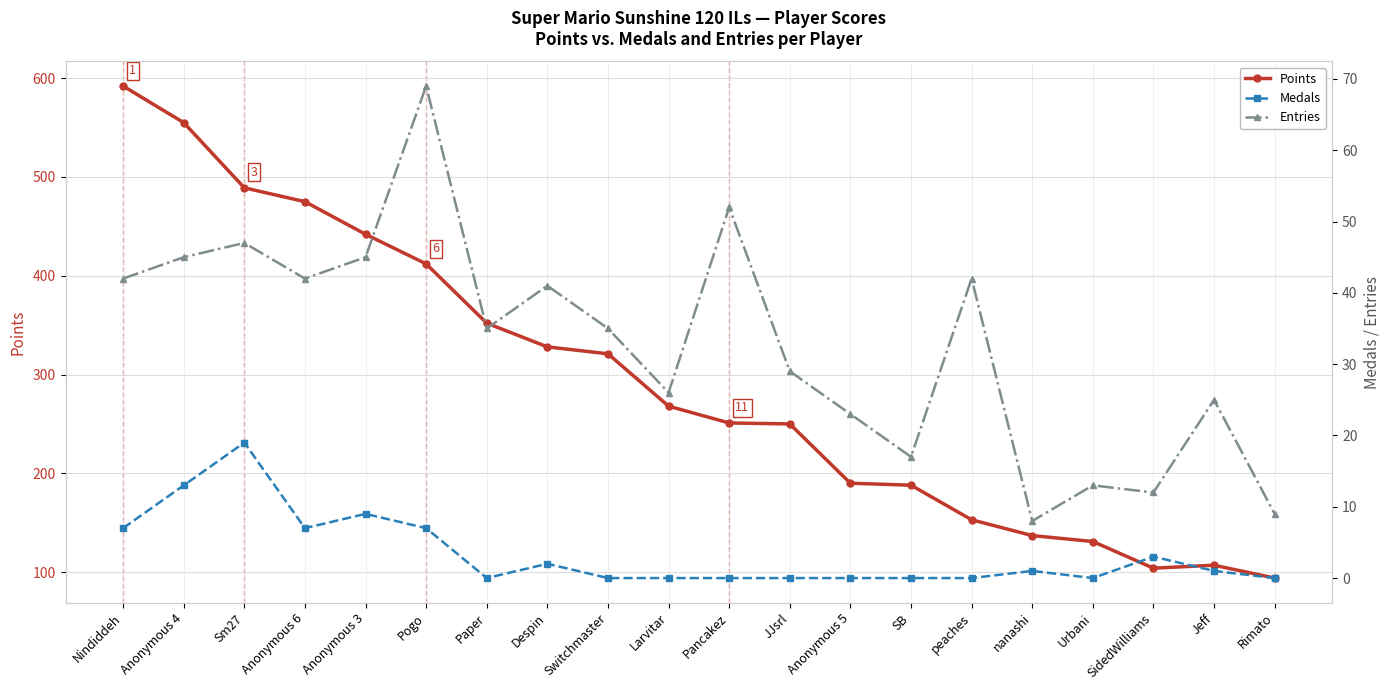

Is this an area chart (filled region under the line)?

No